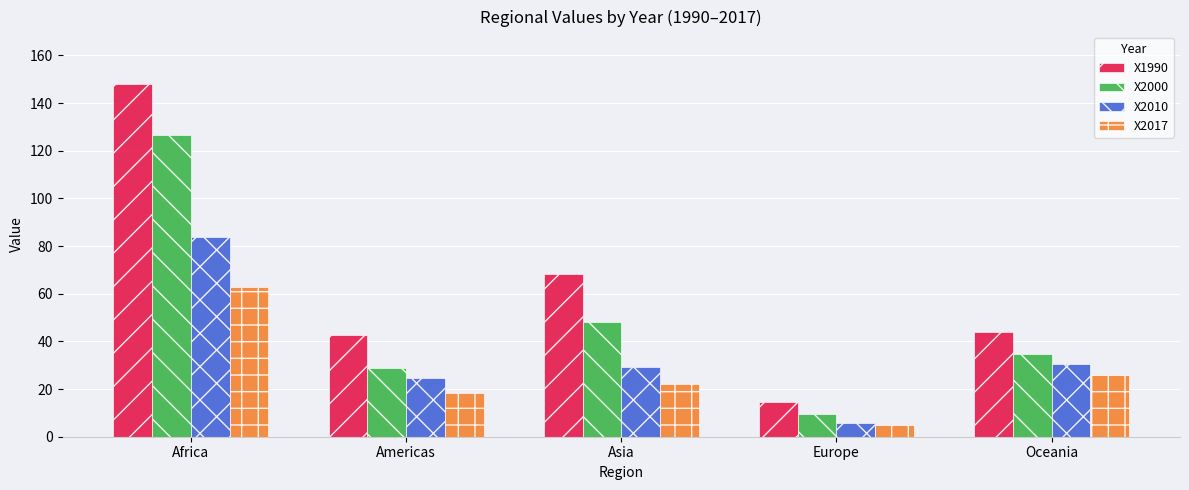

How many series are shown in this chart?

4